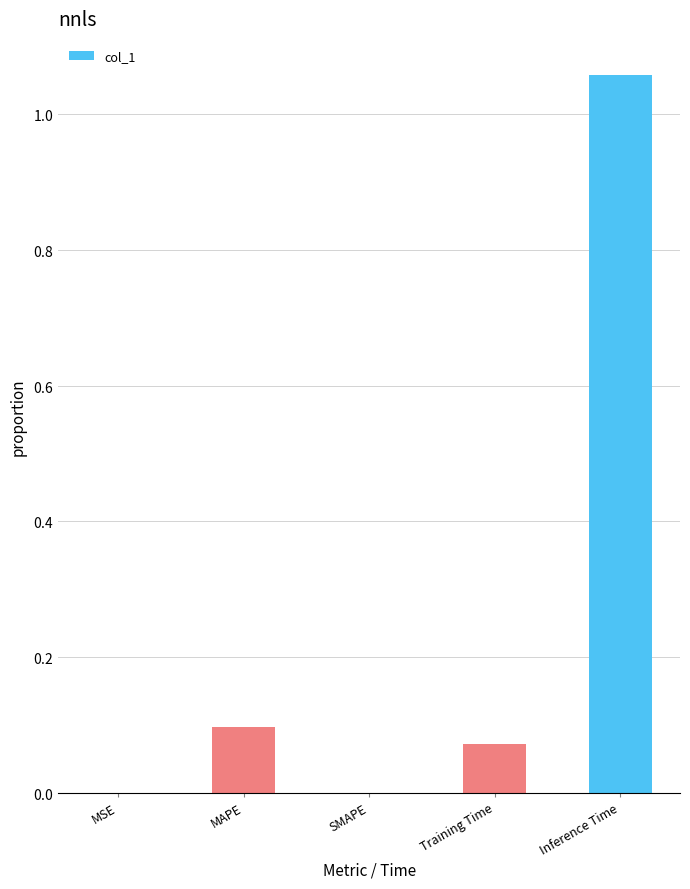

What is the difference between the maximum and minimum values?

1.1